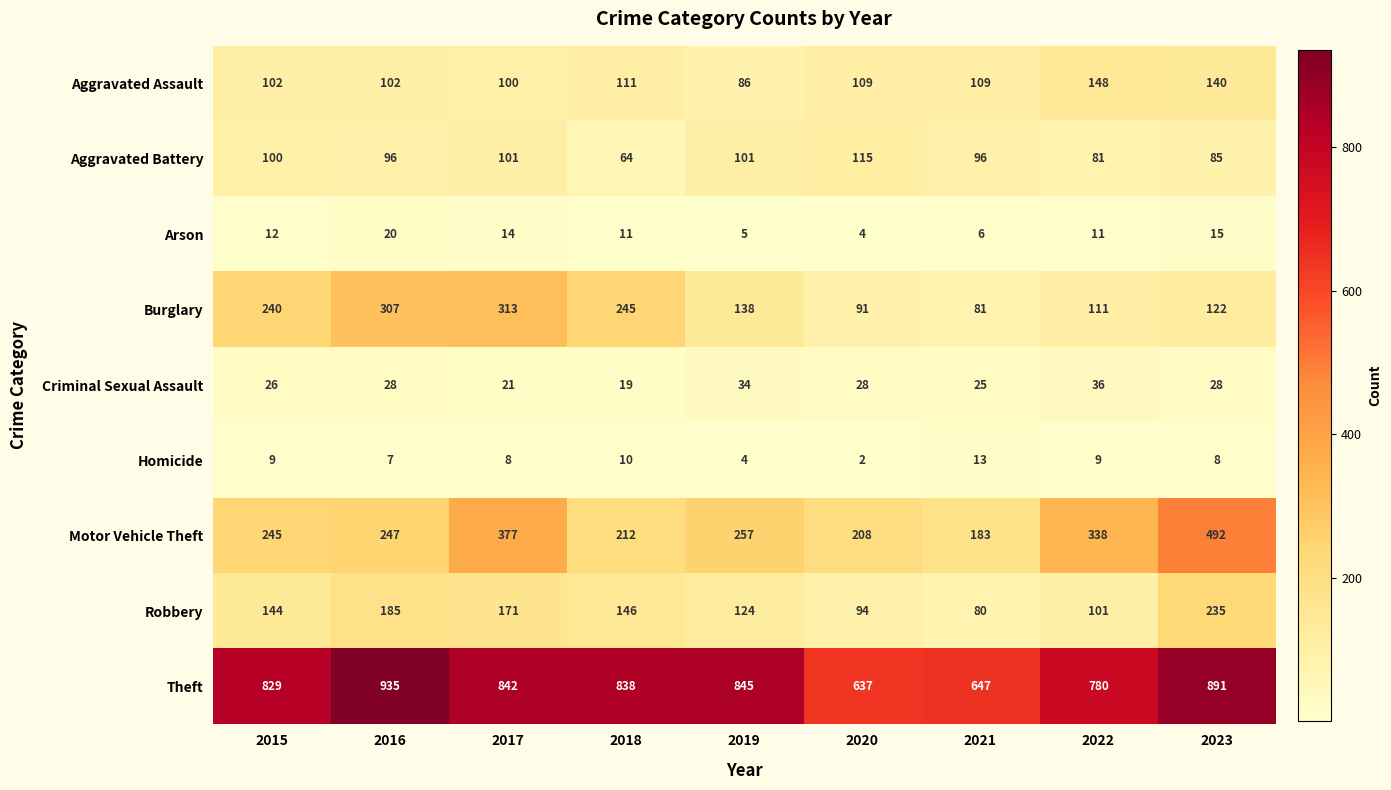

Count the number of data series in this chart.

9